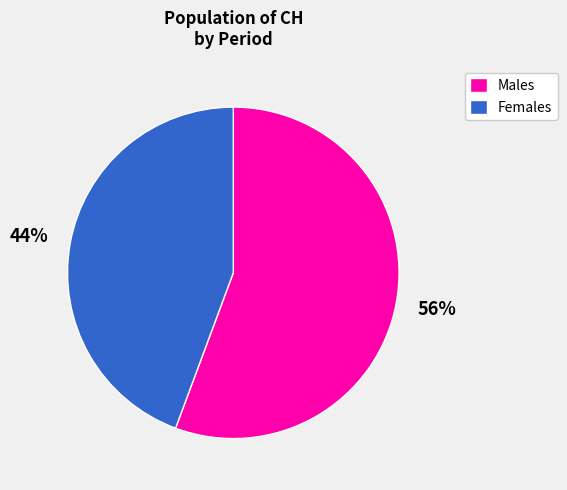

What is the ratio of the value at Females to the value at Males?

0.8